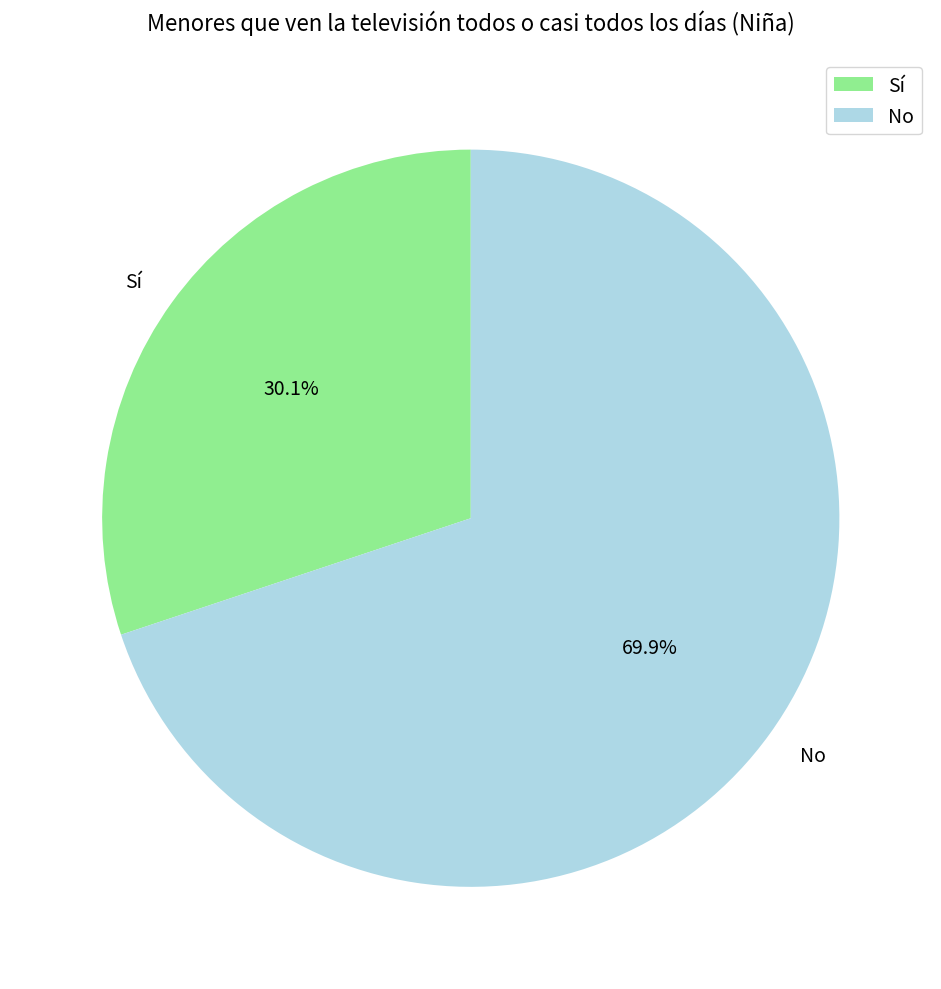

Which category has the biggest portion of the pie?

No